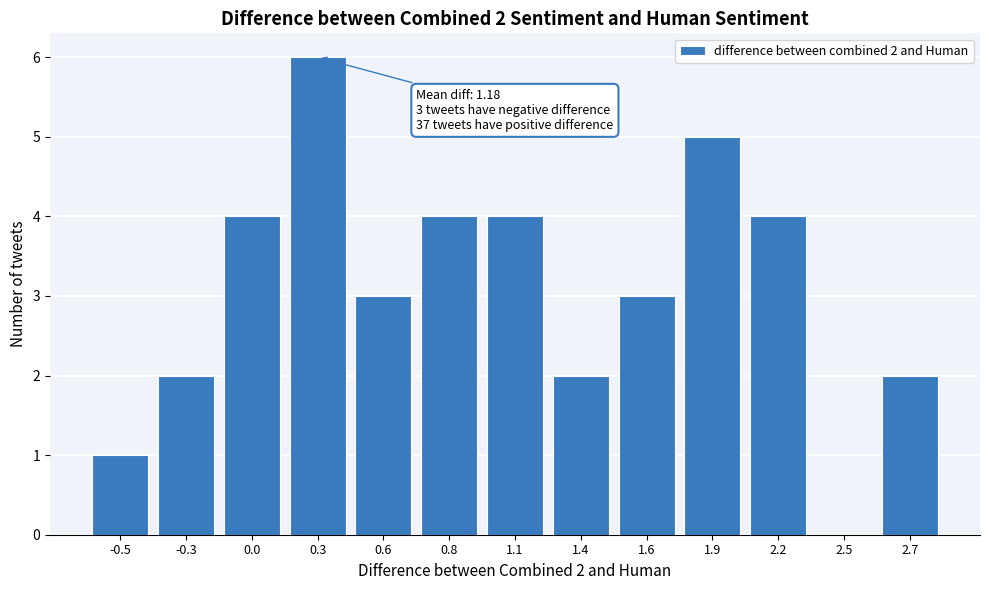

Reading right to left, transcribe all the data shown in this chart.

2.7=2	2.5=0	2.2=4	1.9=5	1.6=3	1.4=2	1.1=4	0.8=4	0.6=3	0.3=6	0.0=4	-0.3=2	-0.5=1